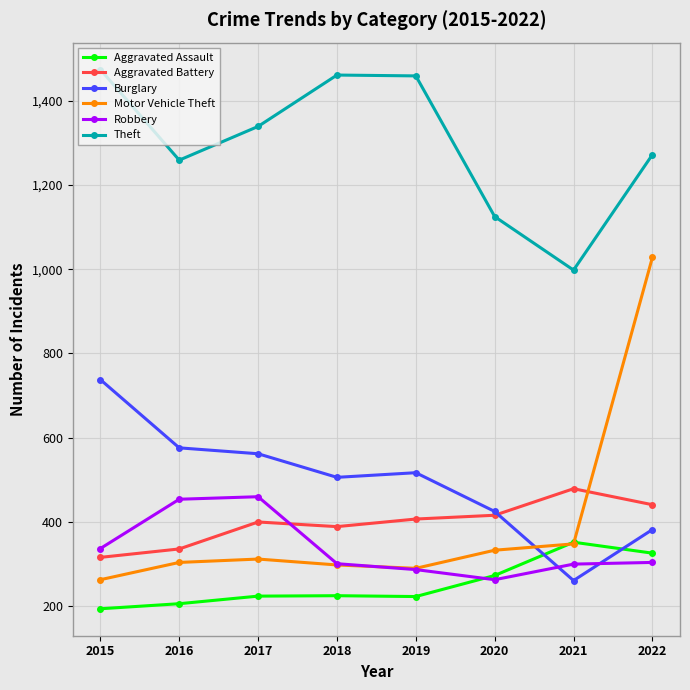

True or false: Aggravated Assault has more than 2 interior local peaks.

False